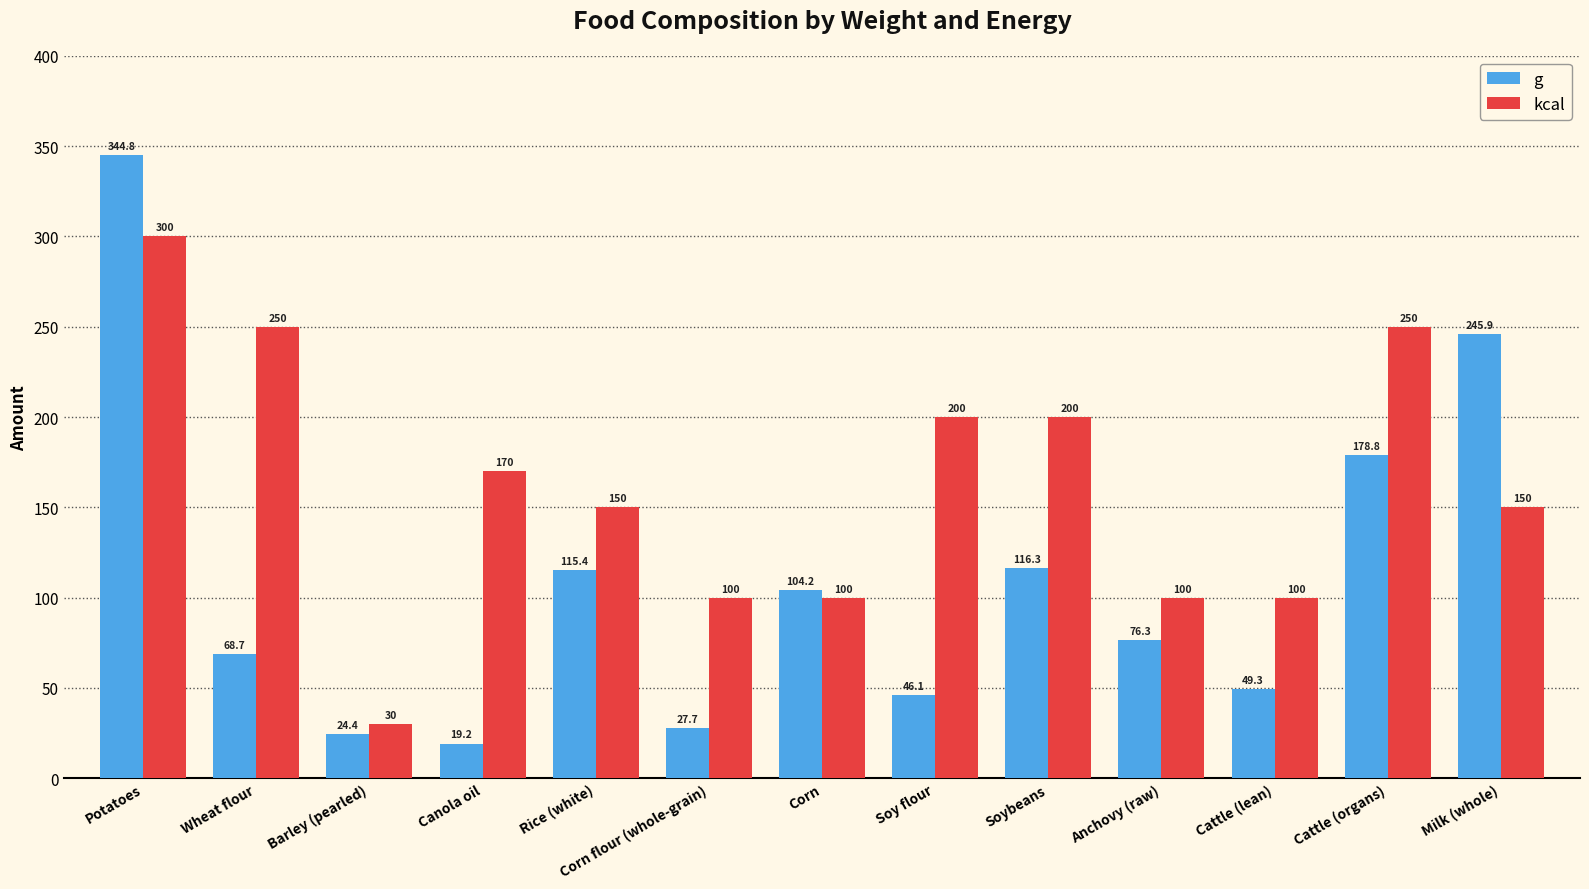

The kcal series shows 170.0 at Canola oil. True or false?

True